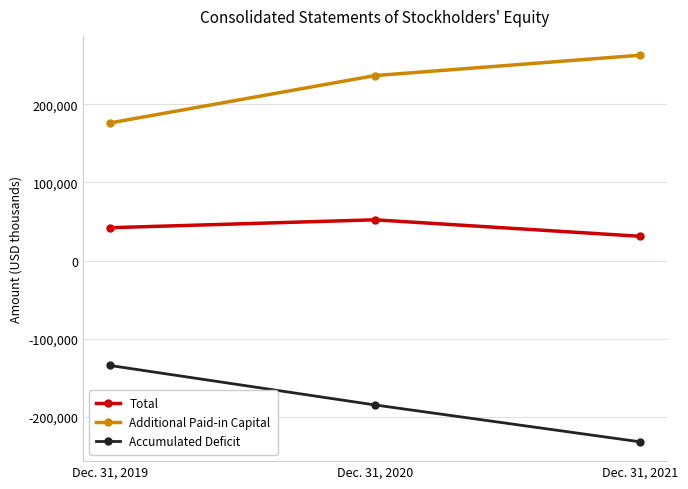

At how many categories does at least one series exceed 130544?

3